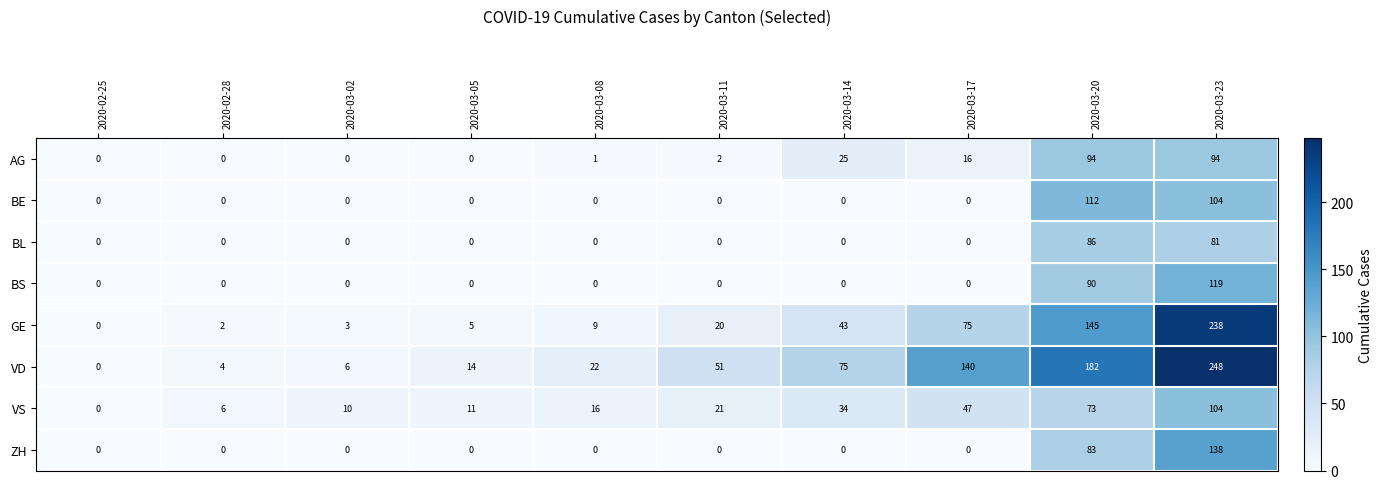

At 2020-03-20, list the series in order from smallest to largest.

VS, ZH, BL, BS, AG, BE, GE, VD